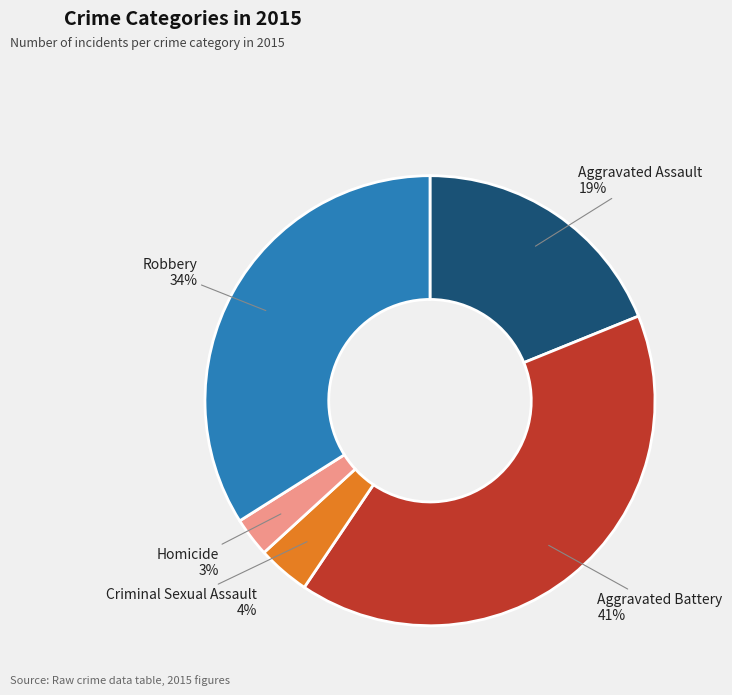

Approximately how many times larger is the value at Criminal Sexual Assault compared to Homicide?

1.3